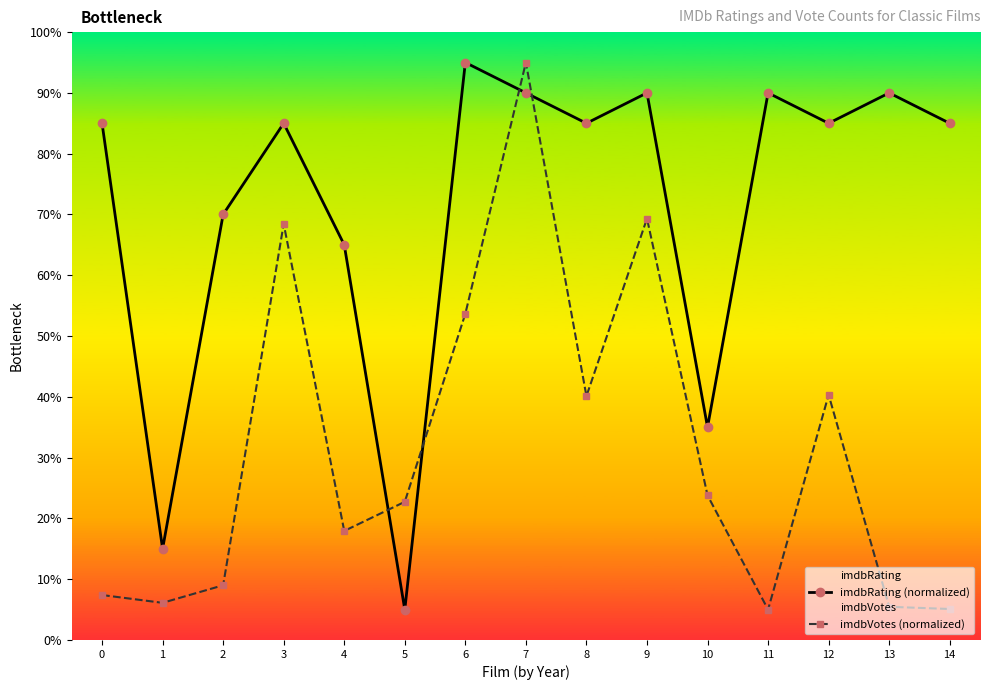

At which label does imdbRating (normalized) reach its minimum?

5